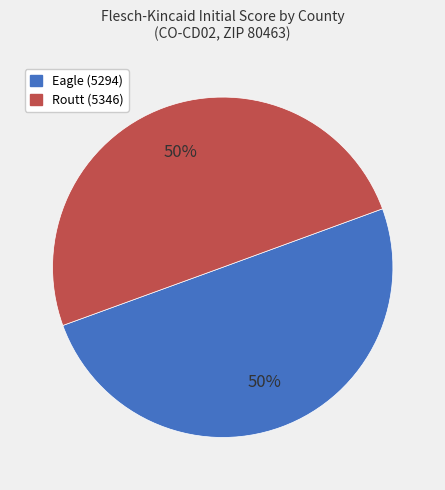

The Eagle (5294) slice represents 65% of the pie. True or false?

False